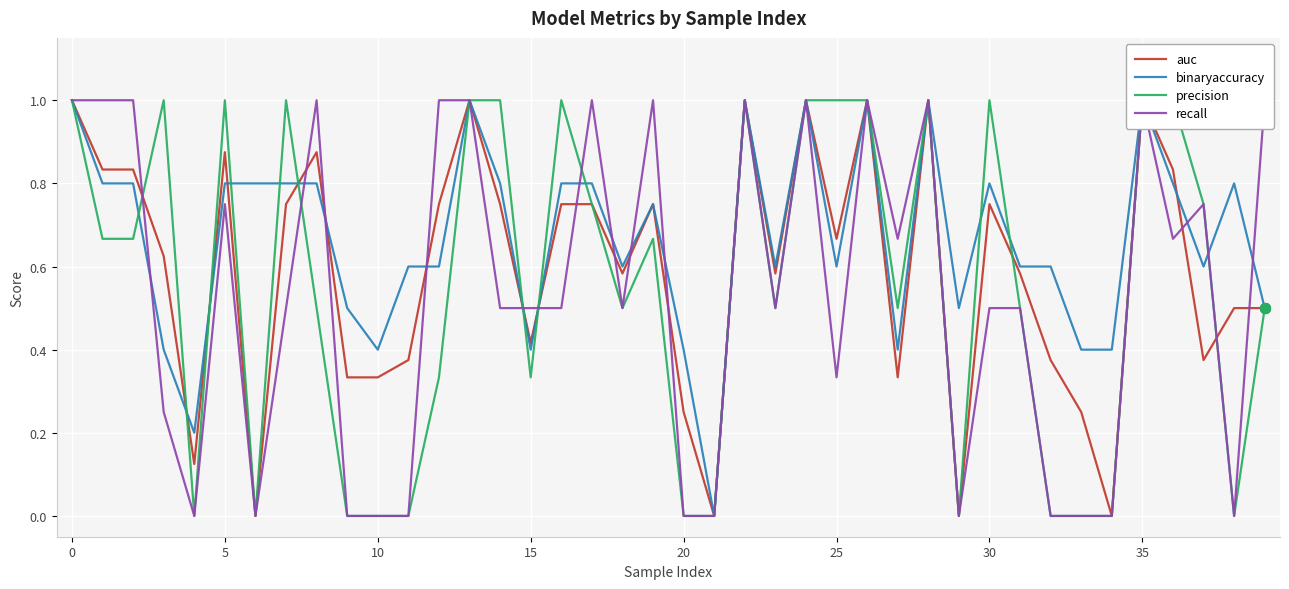

Which series has the largest Y range (max minus min)?

auc